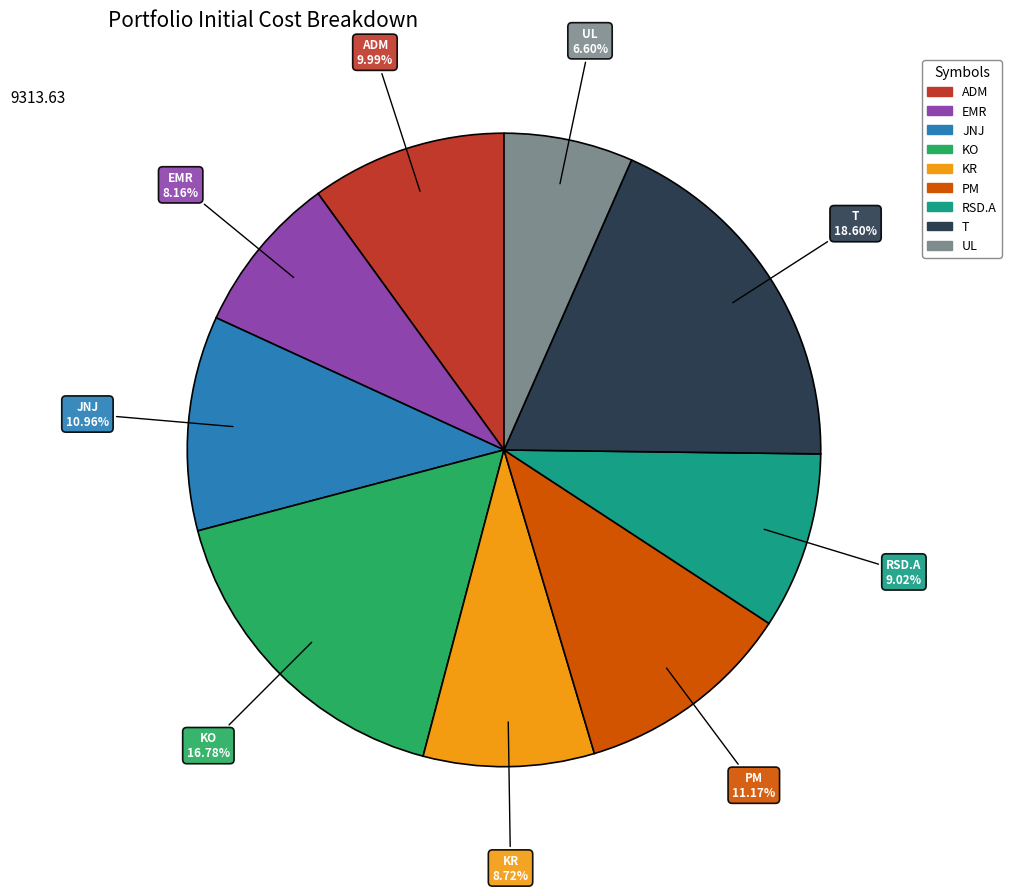

Approximately how many times larger is the value at PM compared to UL?

1.7